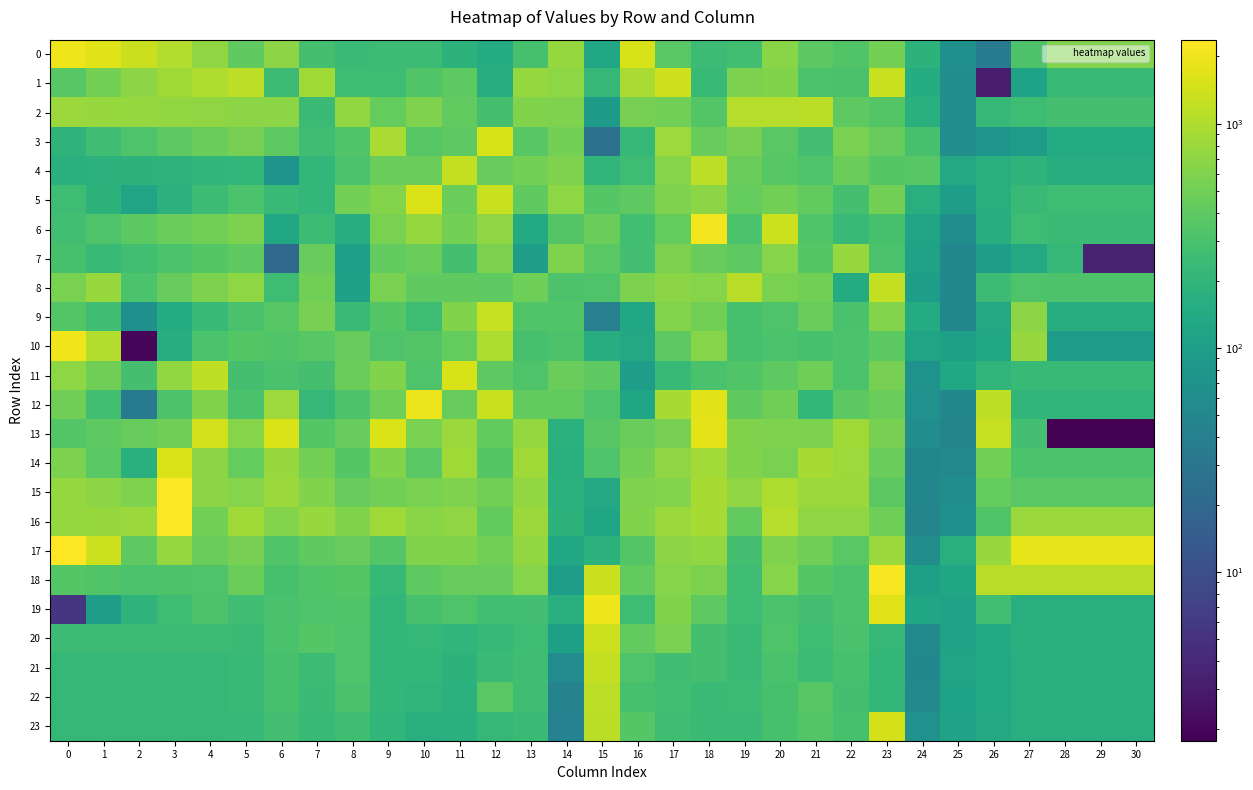

What is the total value across all series at 13?

10887.4